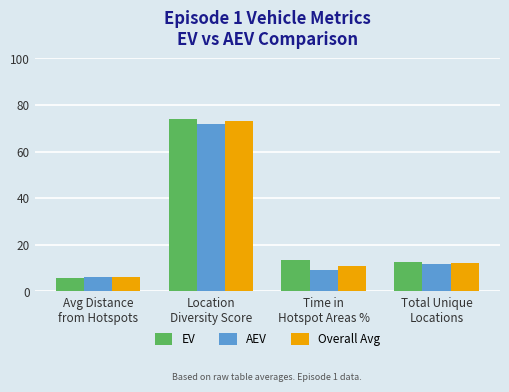

Which series has the largest total across all categories?

EV